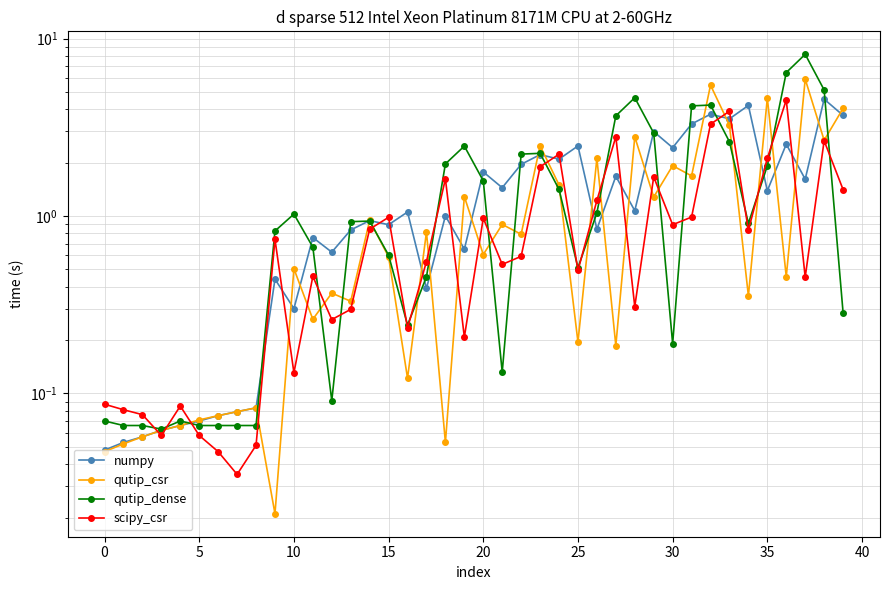

How many values in the numpy series are below 1?

19